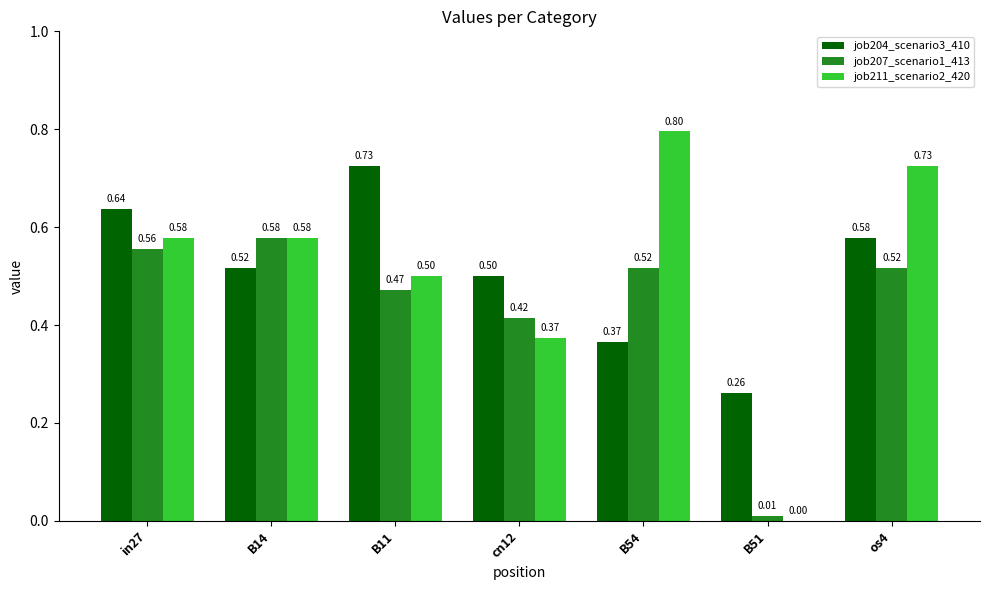

Does the chart contain stacked bars?

No